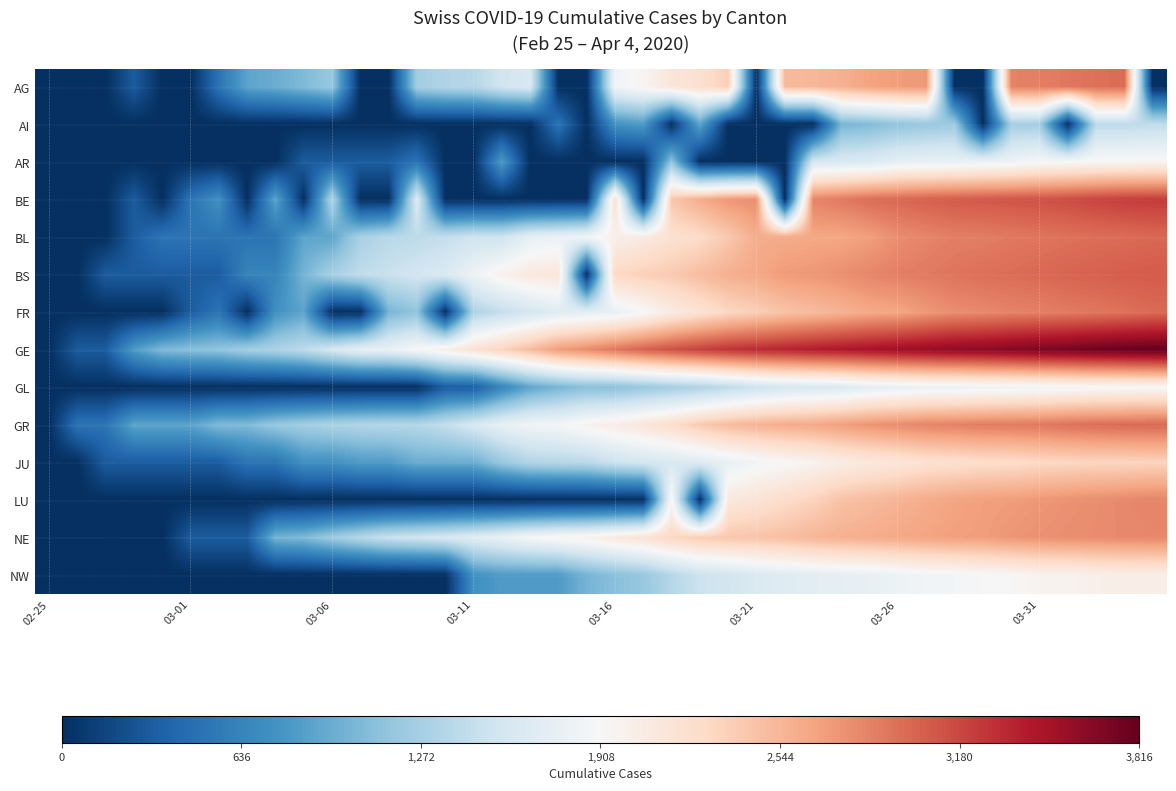

Reading left to right, list all the values displayed in this chart.

AG: 0.0	0.0	0.0	0.7	0.0	0.0	1.1	1.9	2.1	2.3	2.6	0.0	0.0	2.7	2.9	2.9	3.3	3.5	0.0	0.0	4.0	4.2	4.6	4.8	5.1	0.0	5.5	5.5	5.6	5.8	5.9	5.9	0.0	0.0	6.2	6.2	6.3	6.4	6.4	0.0
AI: 0.0	0.0	0.0	0.0	0.0	0.0	0.0	0.0	0.0	0.0	0.0	0.0	0.0	0.0	0.0	0.0	0.0	0.0	1.1	0.0	1.6	1.8	0.0	1.9	0.0	0.0	0.0	0.0	2.2	2.3	2.5	2.6	2.6	0.0	2.7	2.7	0.0	3.0	3.0	3.1
AR: 0.0	0.0	0.0	0.0	0.0	0.0	0.0	0.0	0.0	0.7	0.7	0.7	0.7	1.1	0.0	0.0	1.8	0.0	0.0	0.0	0.0	0.0	2.5	0.0	0.0	0.0	0.0	3.4	3.5	3.6	3.8	3.8	3.8	3.9	3.9	4.1	4.1	4.2	4.2	4.2
BE: 0.0	0.0	0.0	0.7	0.0	1.1	1.6	0.0	1.9	0.0	2.9	0.0	0.0	3.6	0.0	0.0	0.0	0.0	0.0	0.0	4.8	0.0	5.3	5.6	5.9	6.0	0.0	6.2	6.3	6.4	6.5	6.6	6.6	6.7	6.7	6.8	6.8	6.9	7.0	7.0
BL: 0.0	0.0	0.0	0.7	1.1	1.1	1.1	1.1	1.1	1.9	1.9	2.8	3.0	3.0	3.1	3.3	3.3	3.8	3.9	4.0	4.3	4.5	4.8	4.9	5.2	5.6	5.7	5.7	5.7	5.8	6.0	6.1	6.2	6.2	6.3	6.3	6.4	6.4	6.4	6.5
BS: 0.0	0.0	0.7	0.7	0.7	0.7	0.7	1.4	1.4	2.2	2.8	3.1	3.2	3.4	3.5	3.9	4.3	4.5	4.6	0.0	5.0	5.1	5.2	5.4	5.6	5.7	5.9	5.9	6.0	6.1	6.2	6.3	6.3	6.4	6.4	6.5	6.5	6.6	6.6	6.6
FR: 0.0	0.0	0.0	0.0	0.0	0.7	1.1	0.0	1.6	1.9	0.0	0.0	2.2	2.5	0.0	2.8	3.1	3.4	3.6	3.7	3.8	4.1	4.5	4.7	5.0	5.1	5.3	5.4	5.5	5.7	5.7	5.9	6.0	6.1	6.2	6.2	6.3	6.3	6.4	6.5
GE: 0.0	0.7	0.7	1.8	2.3	2.4	2.5	2.7	2.8	3.0	3.4	3.8	3.8	4.1	4.4	4.7	5.0	5.4	5.9	6.1	6.3	6.6	6.8	6.9	7.1	7.2	7.3	7.4	7.5	7.5	7.6	7.7	7.8	7.8	7.9	8.0	8.1	8.2	8.2	8.2
GL: 0.0	0.0	0.0	0.0	0.0	0.0	0.0	0.0	0.0	0.0	0.0	0.0	0.0	0.0	0.7	0.7	1.4	1.9	2.2	2.4	2.4	2.6	2.7	2.8	3.0	3.3	3.4	3.5	3.5	3.7	3.8	3.9	3.9	3.9	4.0	4.0	4.0	4.1	4.1	4.1
GR: 0.0	1.1	1.1	1.9	1.9	1.9	2.3	2.3	2.6	2.7	2.8	2.9	2.9	2.9	3.1	3.5	3.8	4.0	4.0	4.3	4.4	4.6	4.9	5.2	5.4	5.6	5.7	5.7	5.8	6.0	6.1	6.2	6.2	6.3	6.3	6.3	6.4	6.4	6.5	6.5
JU: 0.0	0.0	0.7	0.7	0.7	0.7	0.7	1.1	1.1	1.6	1.6	1.8	1.8	2.1	2.1	2.1	2.6	2.9	2.9	3.0	3.3	3.4	3.5	3.6	3.8	4.0	4.1	4.2	4.4	4.5	4.6	4.7	4.8	4.9	4.9	4.9	5.0	5.0	5.0	5.0
LU: 0.0	0.0	0.0	0.0	0.0	0.0	0.0	0.0	0.0	0.0	0.0	0.0	0.0	0.0	0.0	0.0	0.0	0.0	0.0	0.0	0.0	0.0	4.2	0.0	4.5	4.7	4.9	5.1	5.3	5.4	5.5	5.7	5.8	5.8	5.9	5.9	6.0	6.0	6.1	6.2
NE: 0.0	0.0	0.0	0.0	0.0	0.7	0.7	0.7	2.2	2.3	2.6	2.9	3.2	3.3	3.5	3.6	3.9	4.1	4.2	4.3	4.5	4.7	5.0	5.2	5.2	5.3	5.4	5.5	5.6	5.6	5.7	5.8	5.8	5.8	5.9	6.0	6.0	6.1	6.1	6.1
NW: 0.0	0.0	0.0	0.0	0.0	0.0	0.0	0.0	0.0	0.0	0.0	0.0	0.0	0.0	0.0	1.6	1.8	1.8	1.8	2.2	2.4	2.6	2.9	3.3	3.4	3.5	3.6	3.7	3.8	3.8	3.9	4.0	4.0	4.1	4.2	4.3	4.3	4.3	4.4	4.4